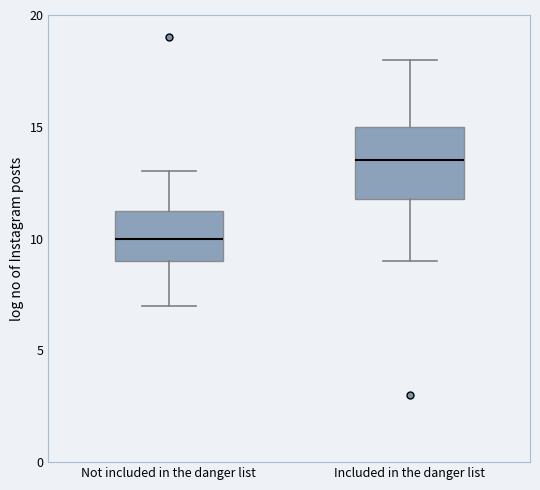

Comparing the boxes themselves (not the whiskers), which one is the tallest?

Included in the danger list